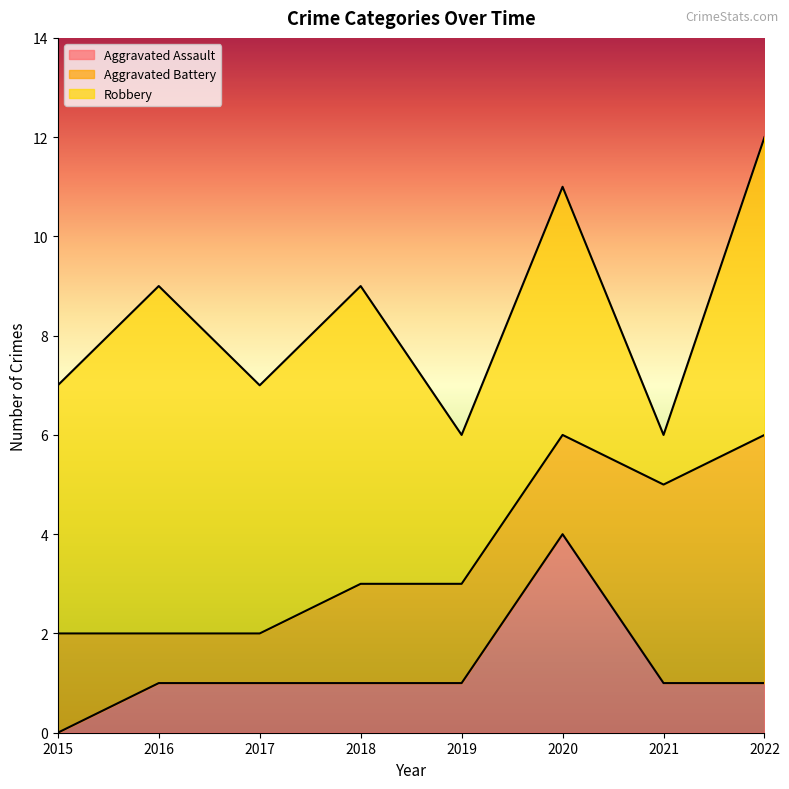

How many Aggravated Assault values are between 1 and 2?

6